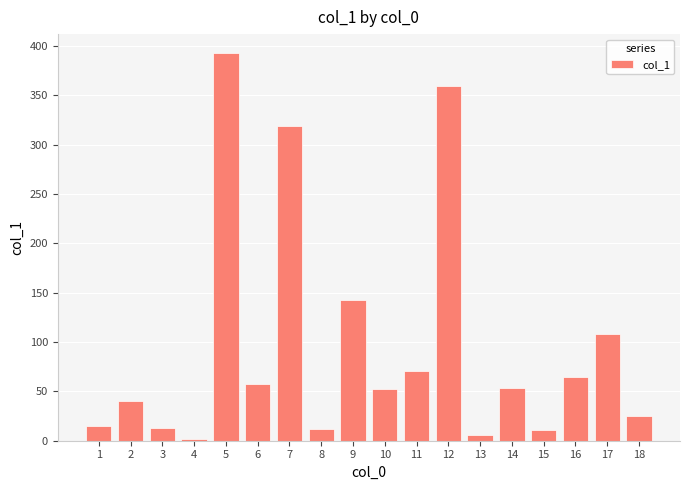

What is the ratio of the value at 12 to the value at 17?

3.3